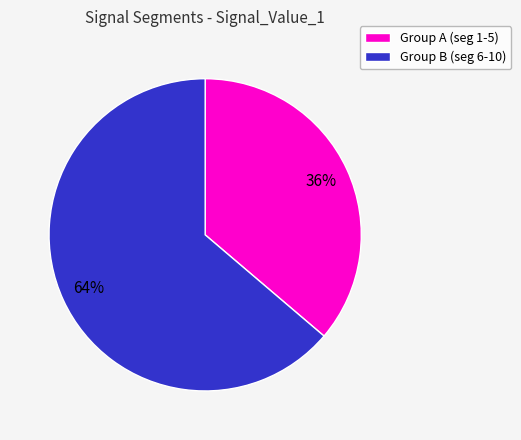

Is there any slice that represents more than half of the pie?

Yes